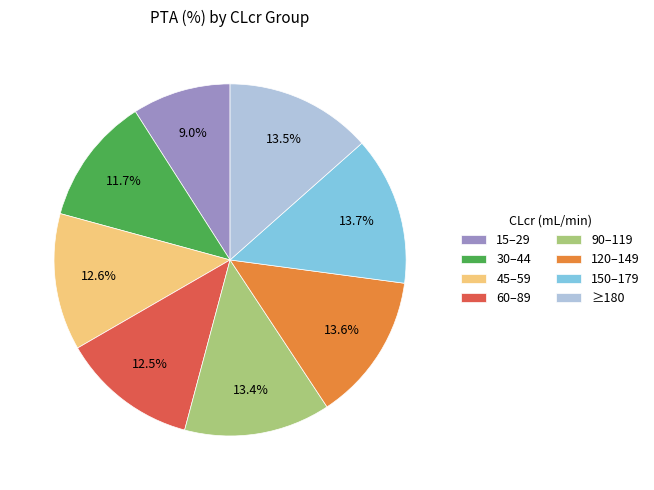

Does ≥180 account for over 50% of the chart?

No